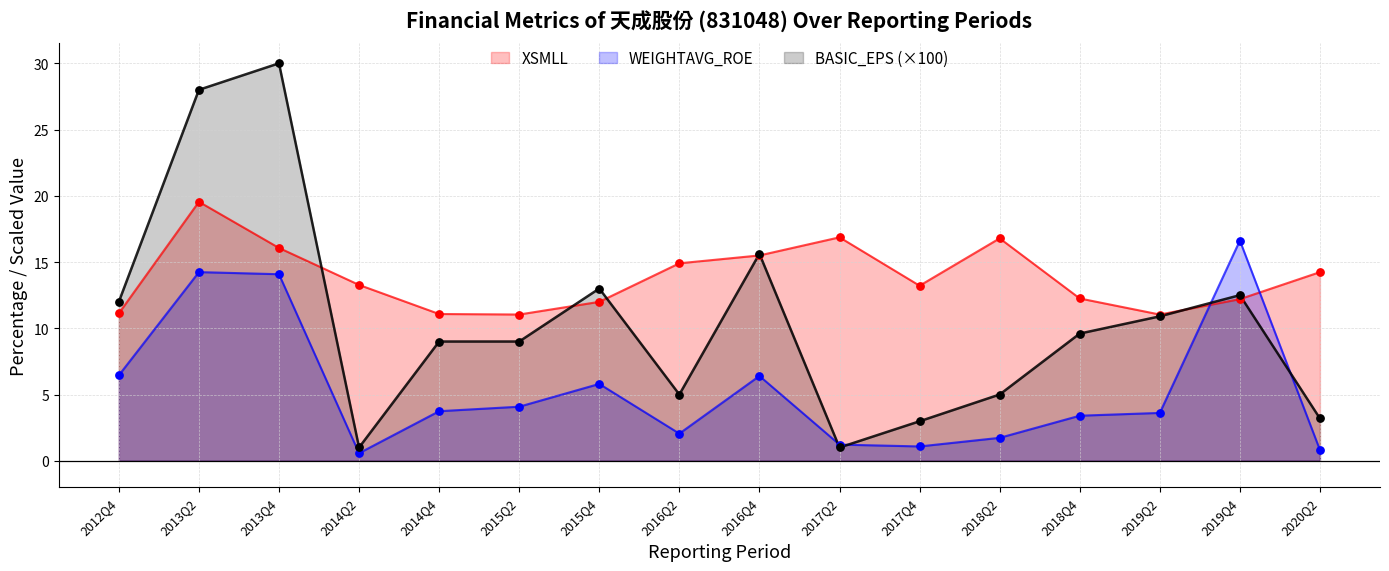

Which series contains the lowest Y value?

WEIGHTAVG_ROE